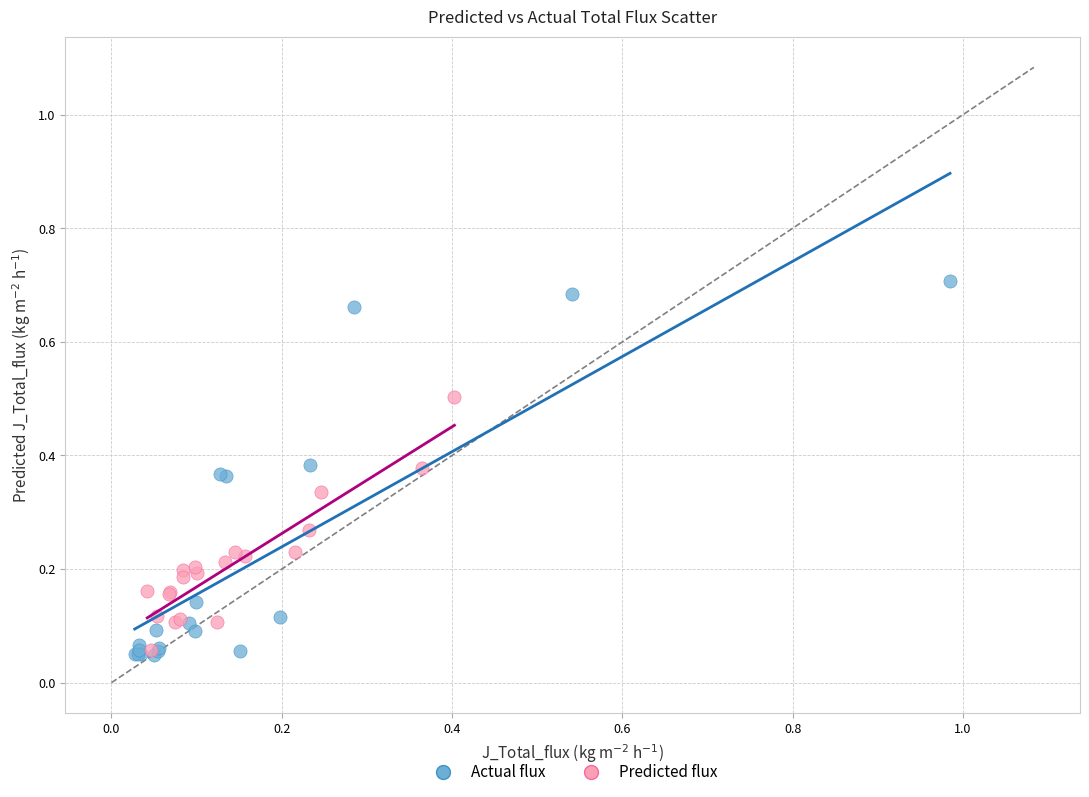

Which series reaches the maximum Y coordinate?

Actual flux